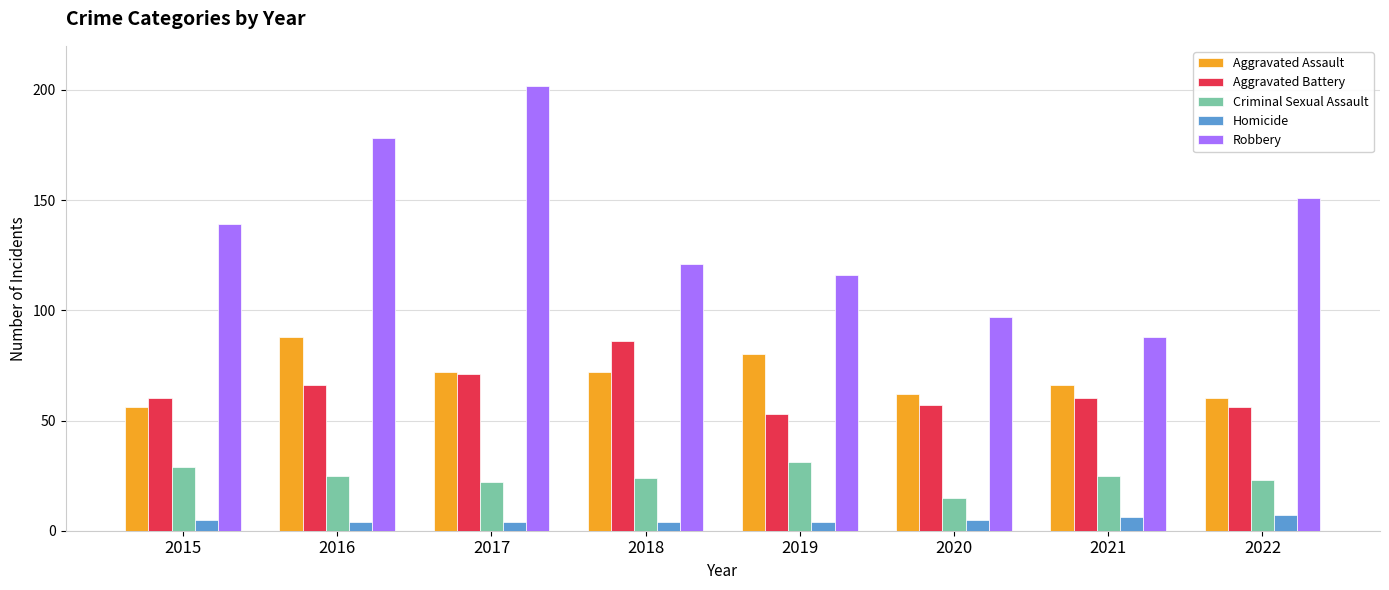

Which category has the highest value across all series?

2017